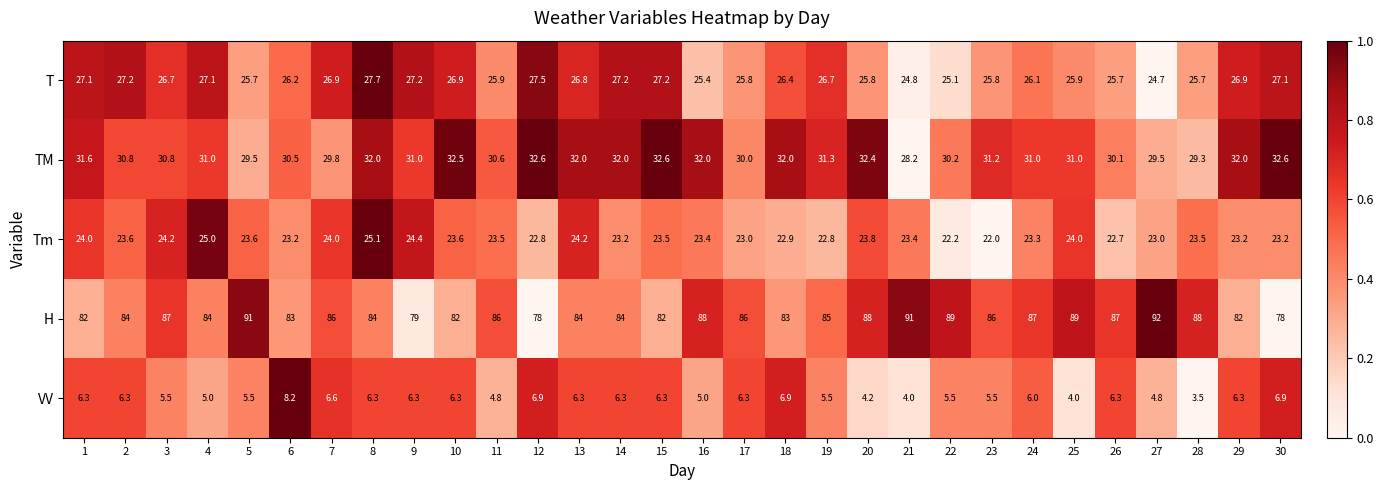

What is the spread (max minus min) of values at 27?

87.2